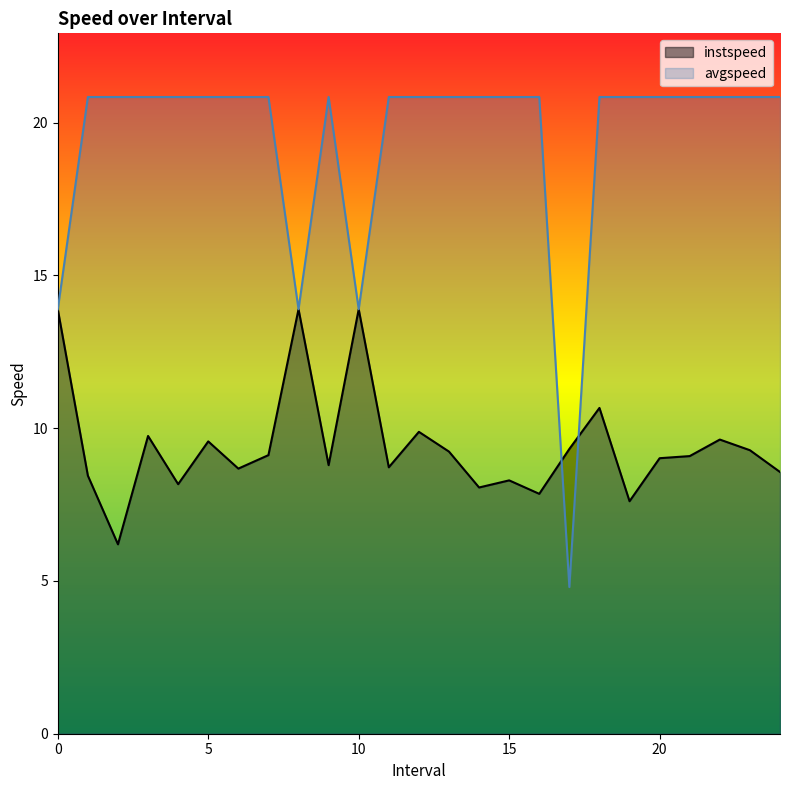

Which label corresponds to the largest value in the chart?

1.0